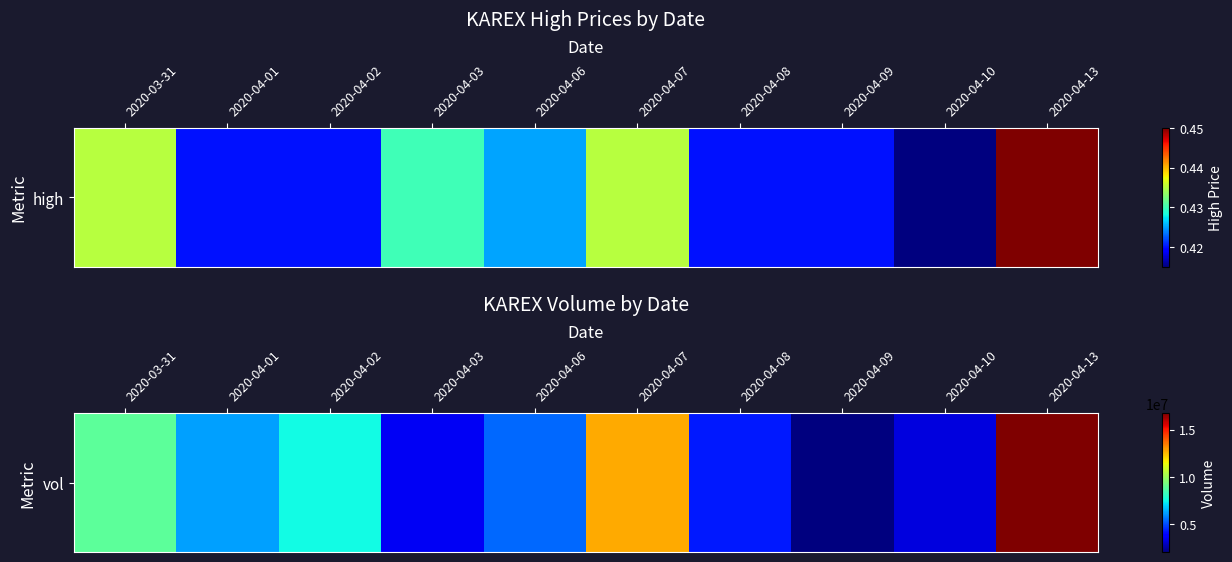

What is the ratio of the value at 2020-03-31 to the value at 2020-04-13?

0.5